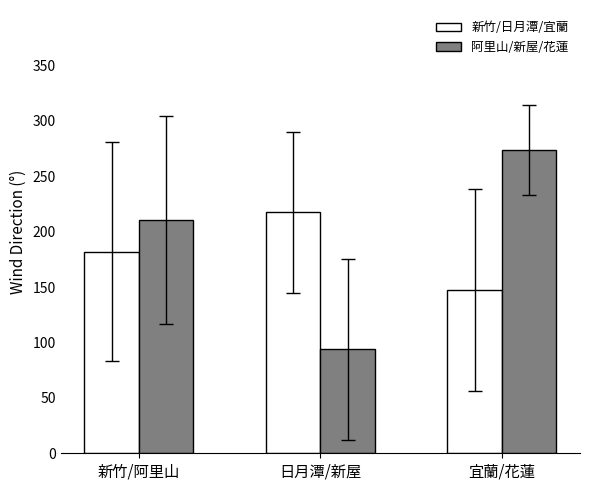

Which series has the largest range (max minus min)?

阿里山/新屋/花蓮